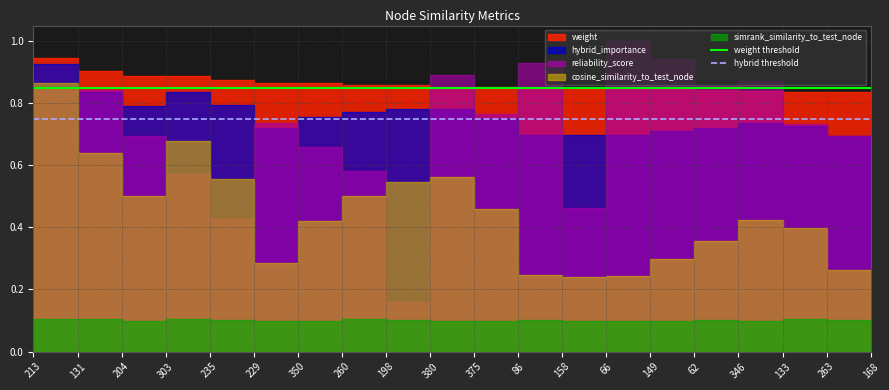

The weight threshold series shows 0.2 at 213. True or false?

False